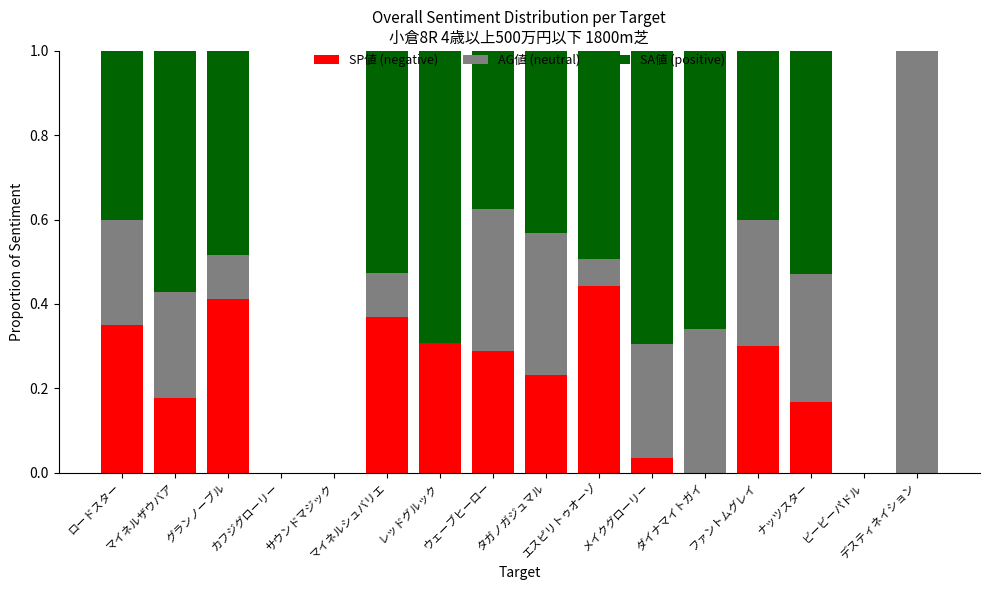

Count the number of categories in the chart.

16